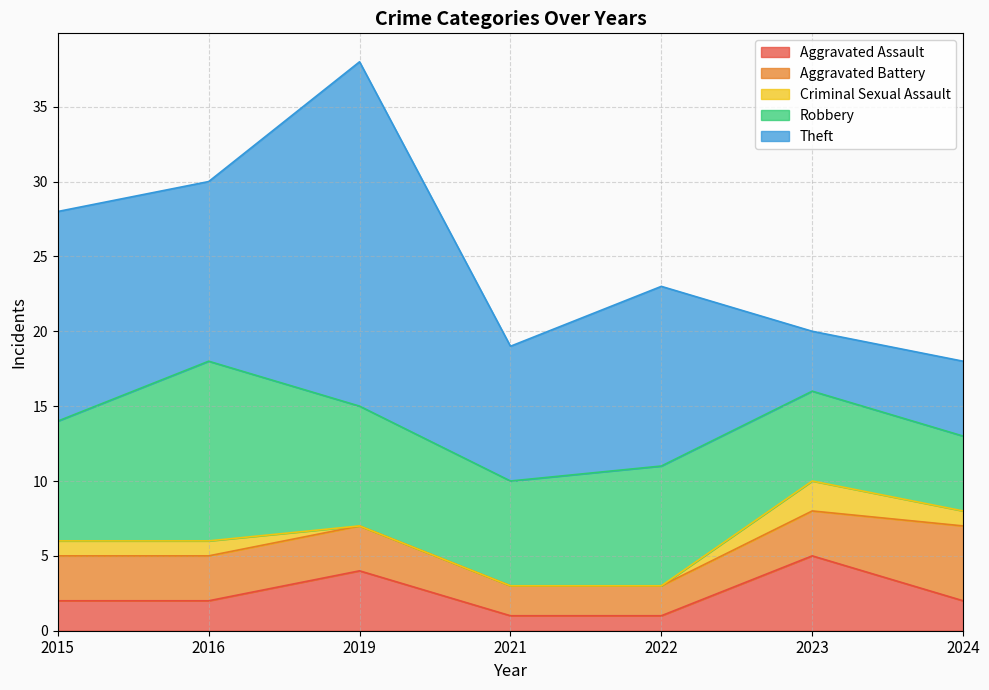

Reading left to right, list all the values displayed in this chart.

Aggravated Assault: 2	2	4	1	1	5	2
Aggravated Battery: 3	3	3	2	2	3	5
Criminal Sexual Assault: 1	1	0	0	0	2	1
Robbery: 8	12	8	7	8	6	5
Theft: 14	12	23	9	12	4	5